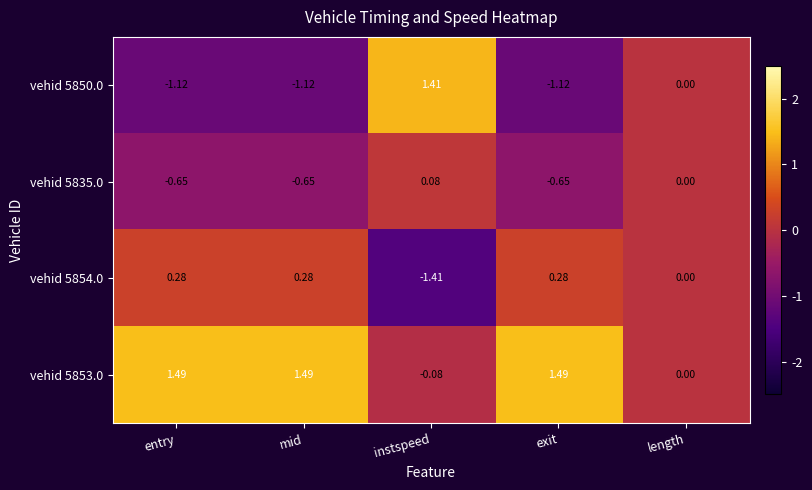

Where is vehid 5835.0 nearest to the value 0?

length